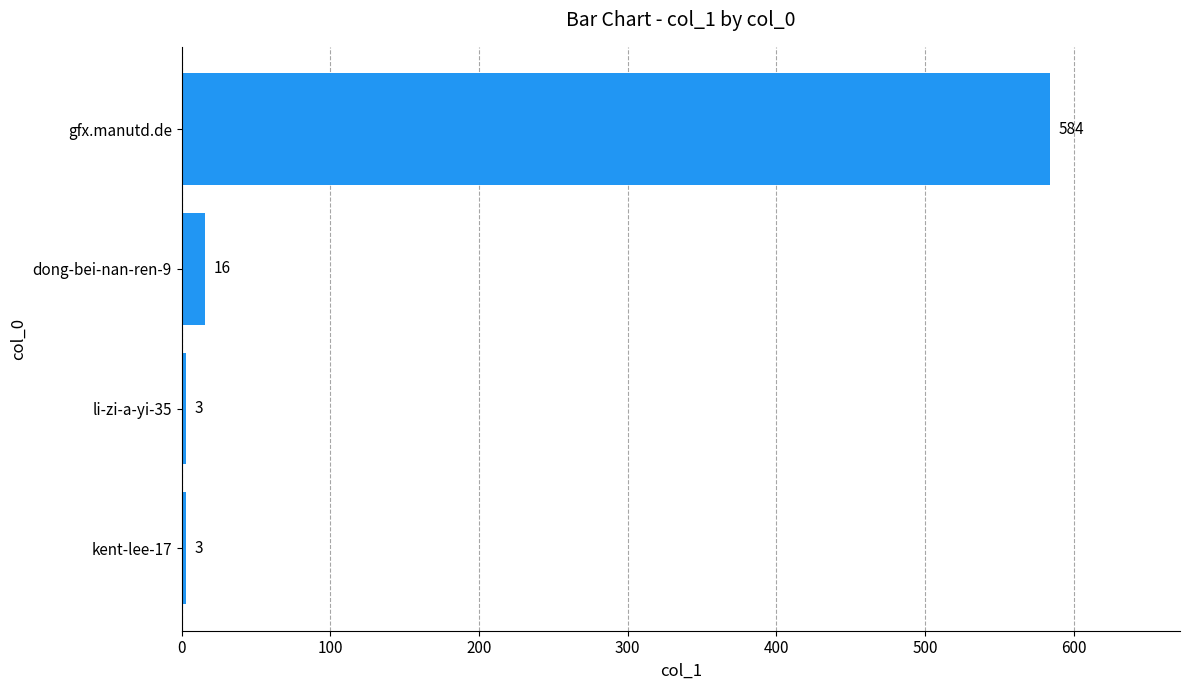

What is the difference between the values at gfx.manutd.de and dong-bei-nan-ren-9?

568